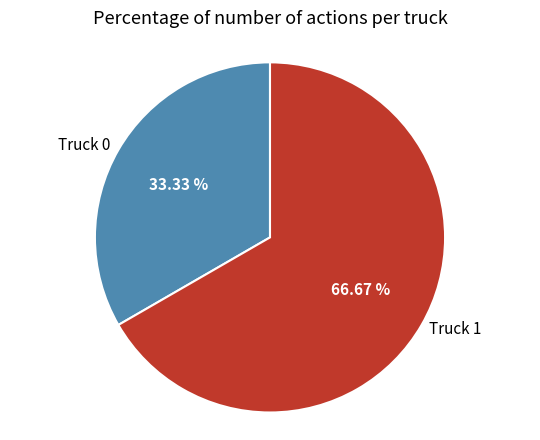

What percentage is the Truck 1 slice, to the nearest percent?

67%